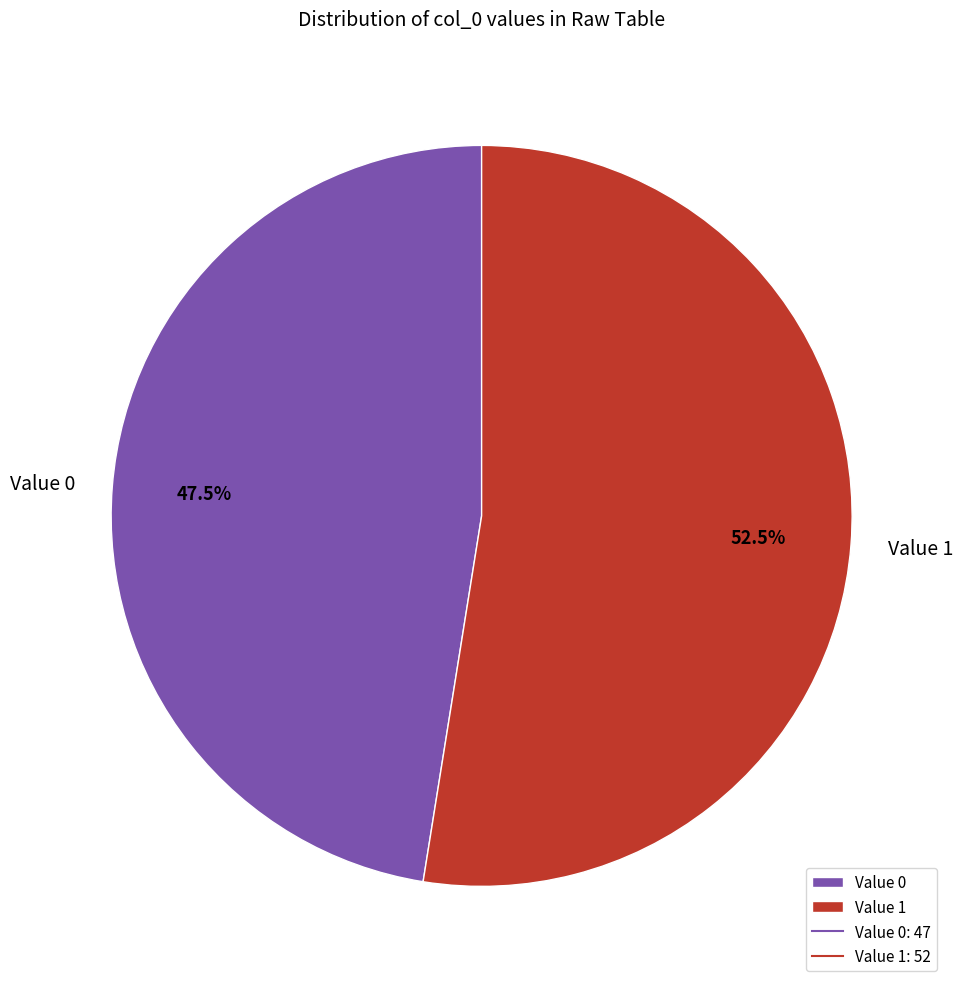

Which slice is the smallest?

Value 0